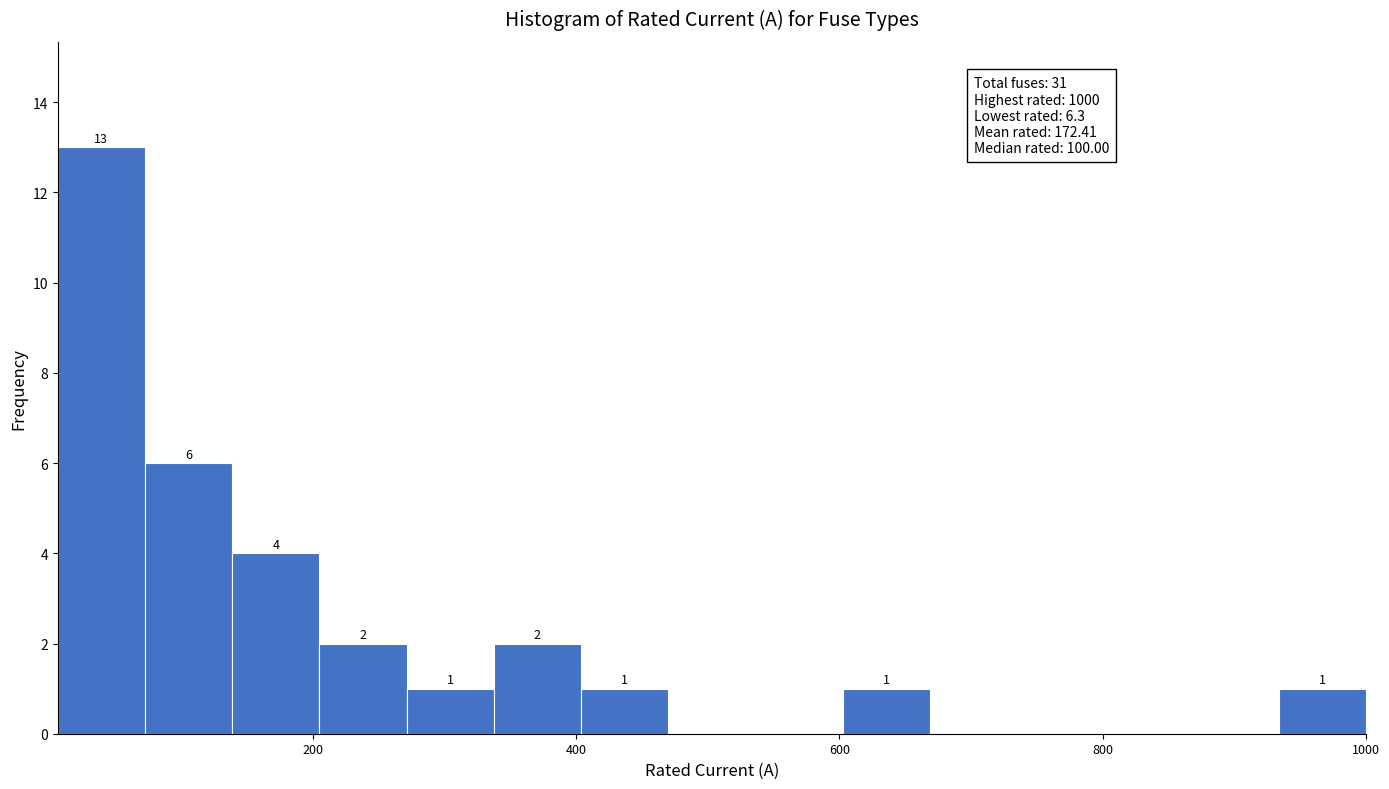

Around what value on the x-axis is the tallest bar? Give the approximate position of its centre, as read against the axis.

40